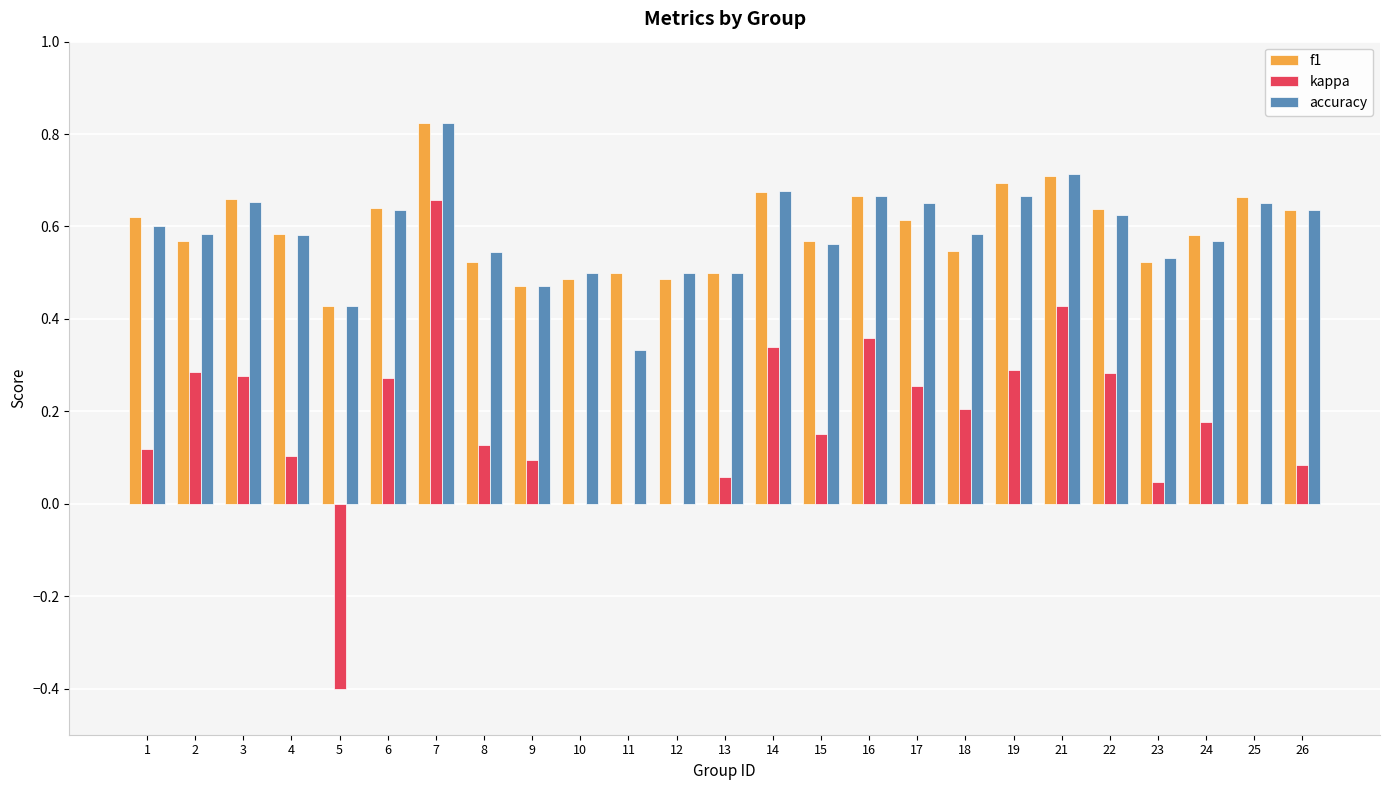

True or false: kappa has a value of 0.1 at 21.

False